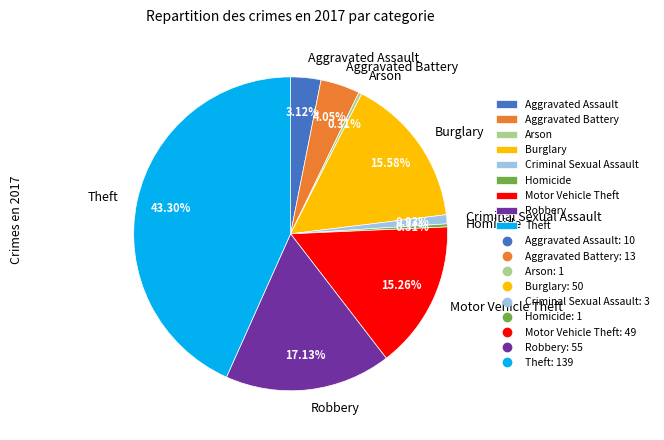

Does Criminal Sexual Assault represent more than half of the total?

No